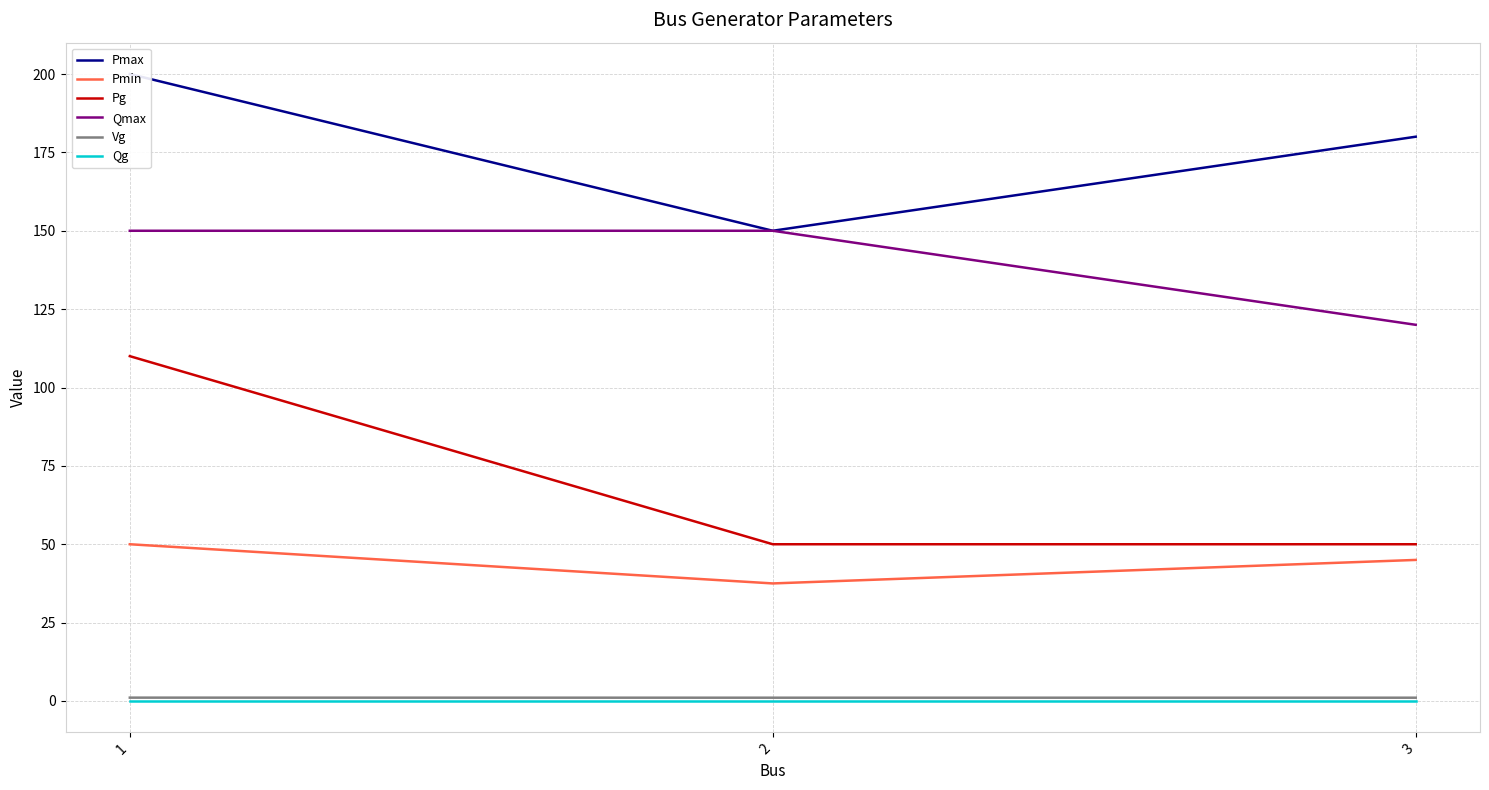

At which label is Qmax closest to 135?

1